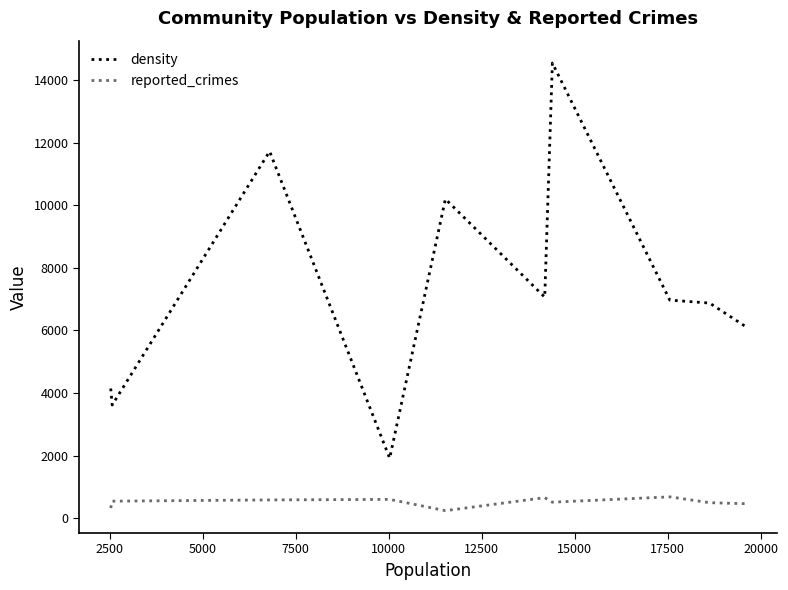

Is this an area chart (filled region under the line)?

No